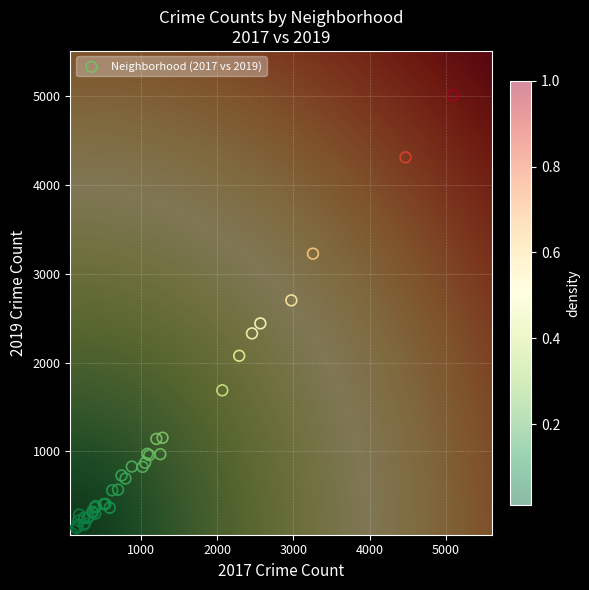

What Y value in the scatter plot is closest to 2542?

2441